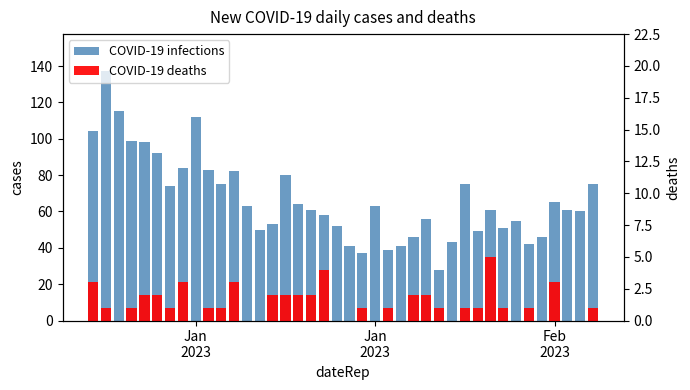

What are all the series names shown in the legend?

COVID-19 infections, COVID-19 deaths